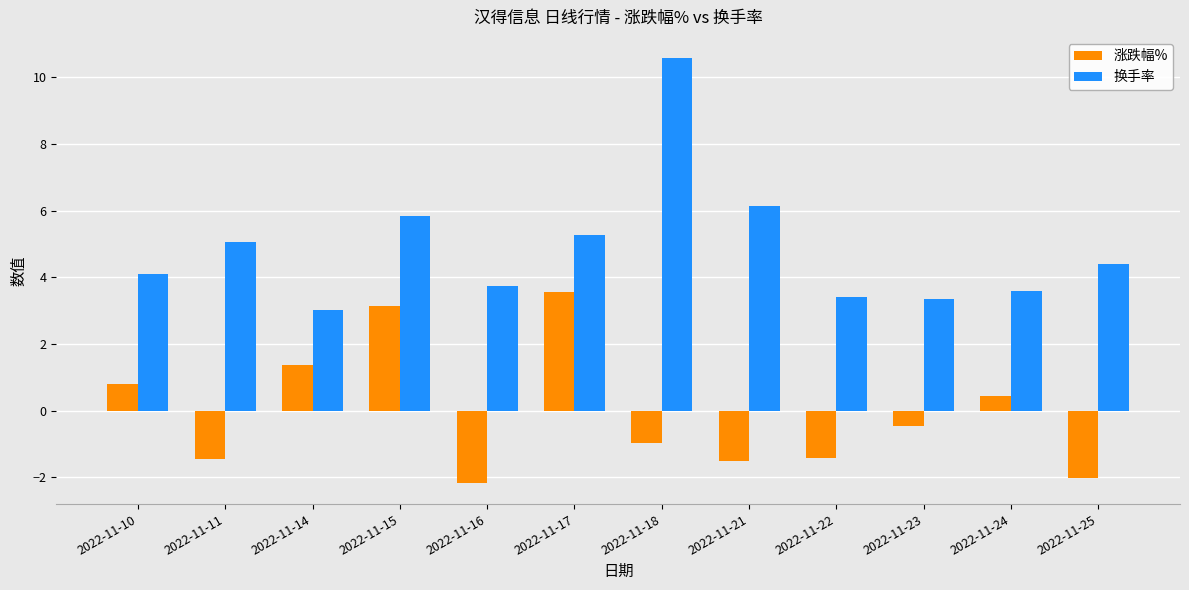

Which series has the largest range (max minus min)?

换手率